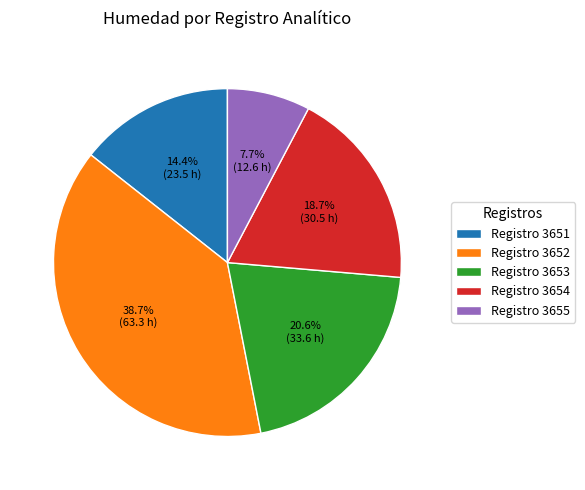

Combined, do Registro 3651 and Registro 3652 account for over 50%?

Yes